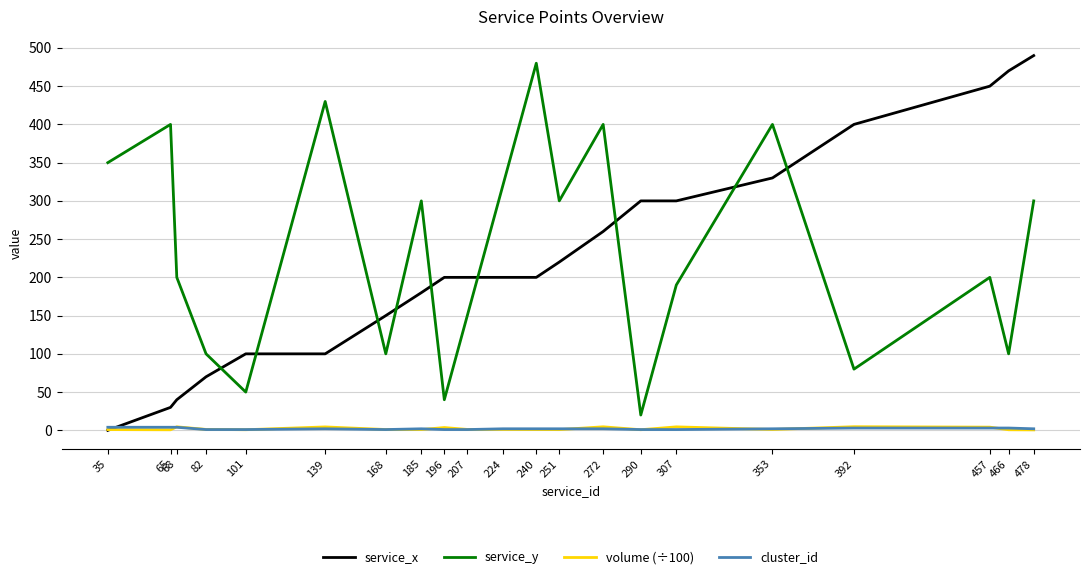

Which series ends up on top after the final intersection of service_x and volume (÷100)?

service_x